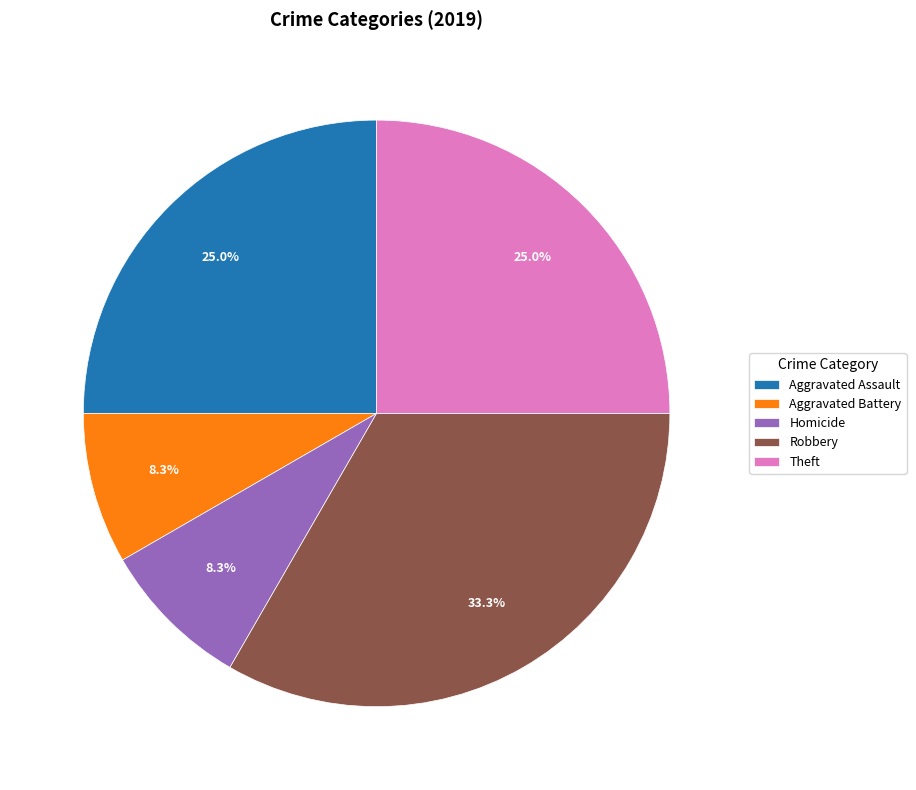

Approximately how many times larger is the value at Homicide compared to Theft?

0.3